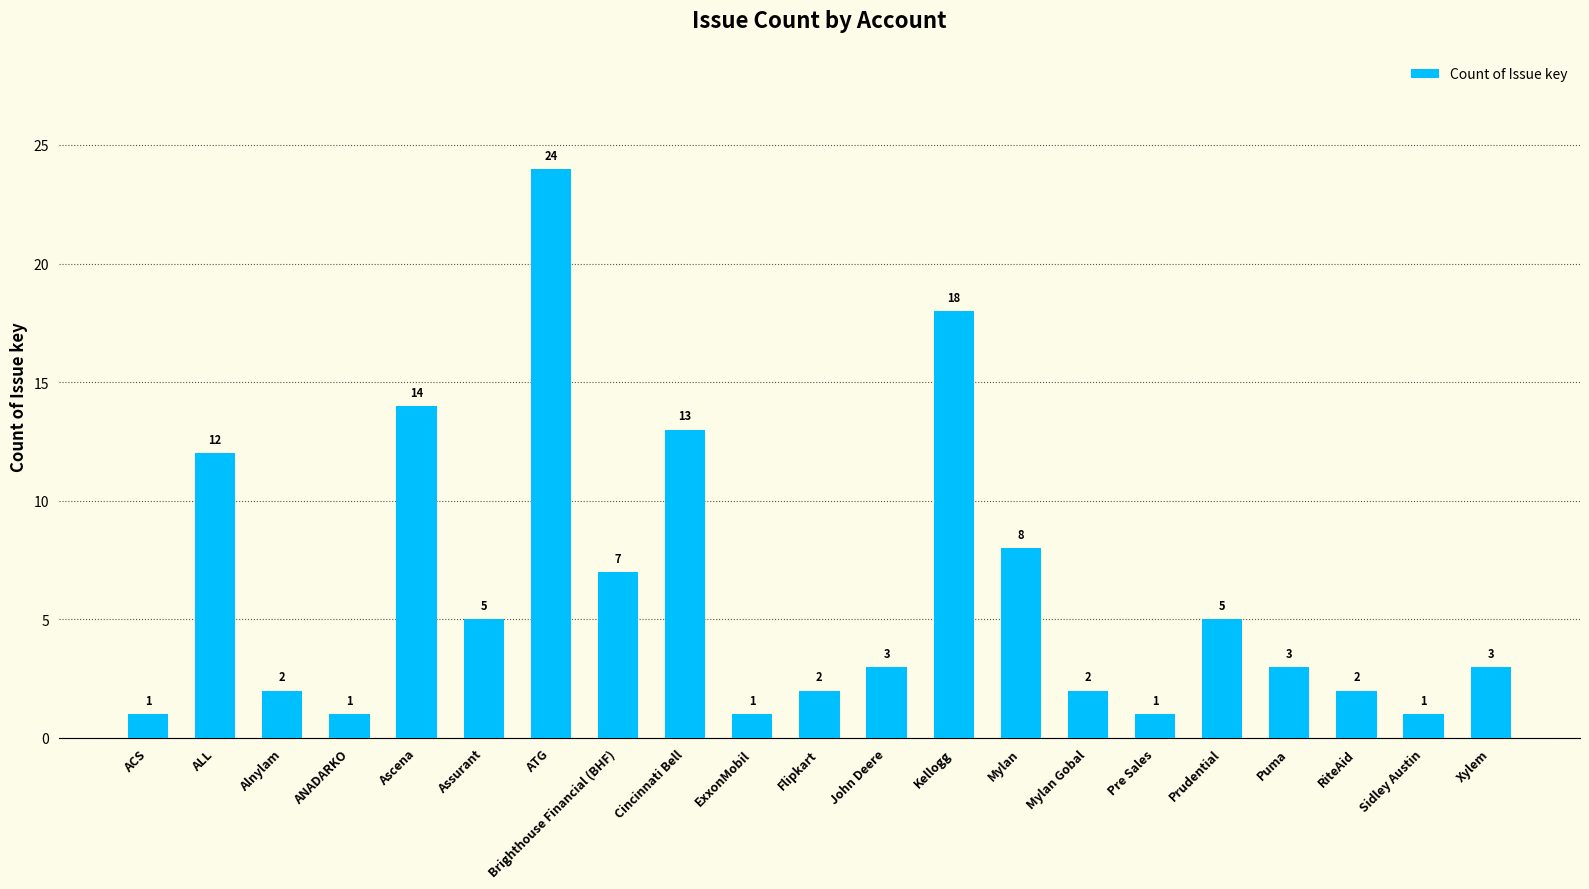

What is the ratio of the value at Alnylam to the value at John Deere?

0.7